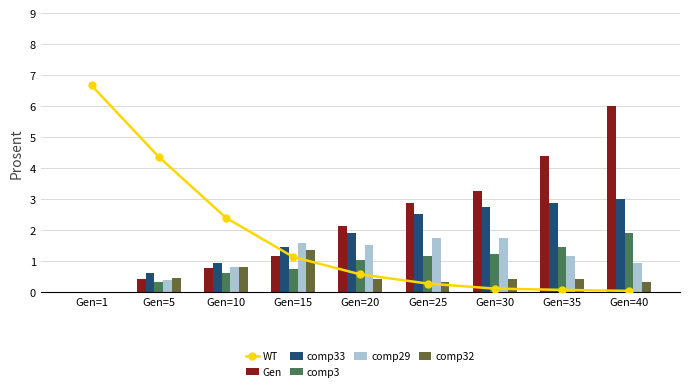

What are all the series names shown in the legend?

WT, Gen, comp33, comp3, comp29, comp32